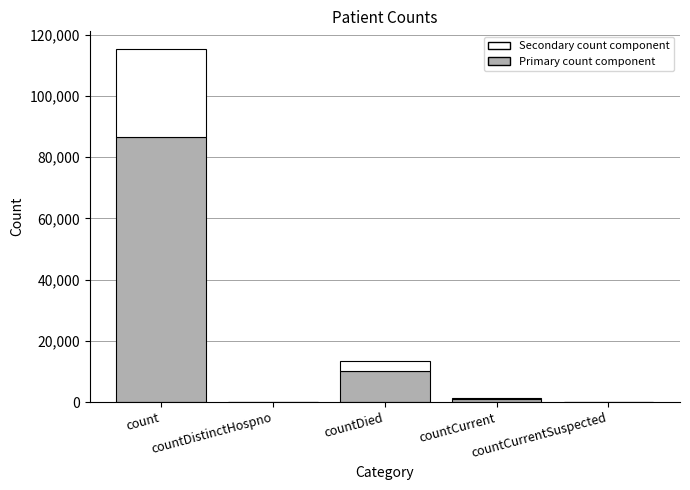

Which series has the widest spread of values?

Primary count component